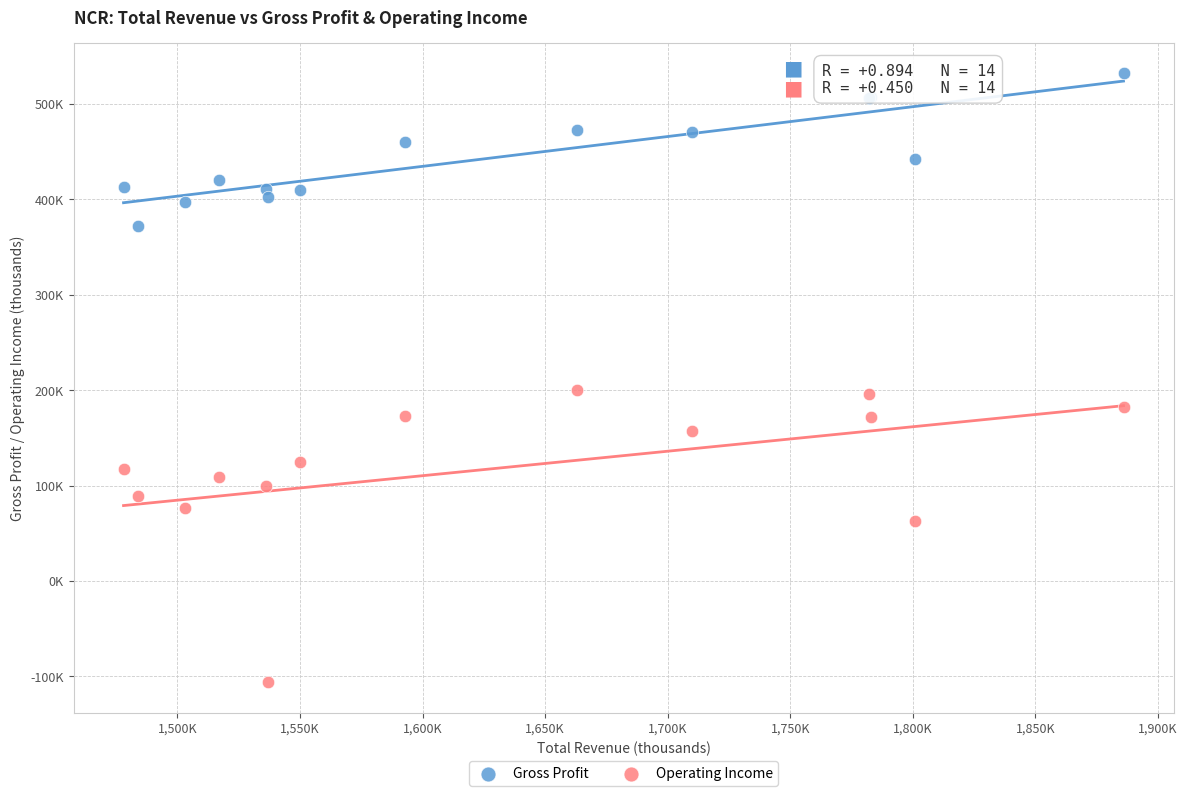

Which series contains the highest Y value?

Gross Profit